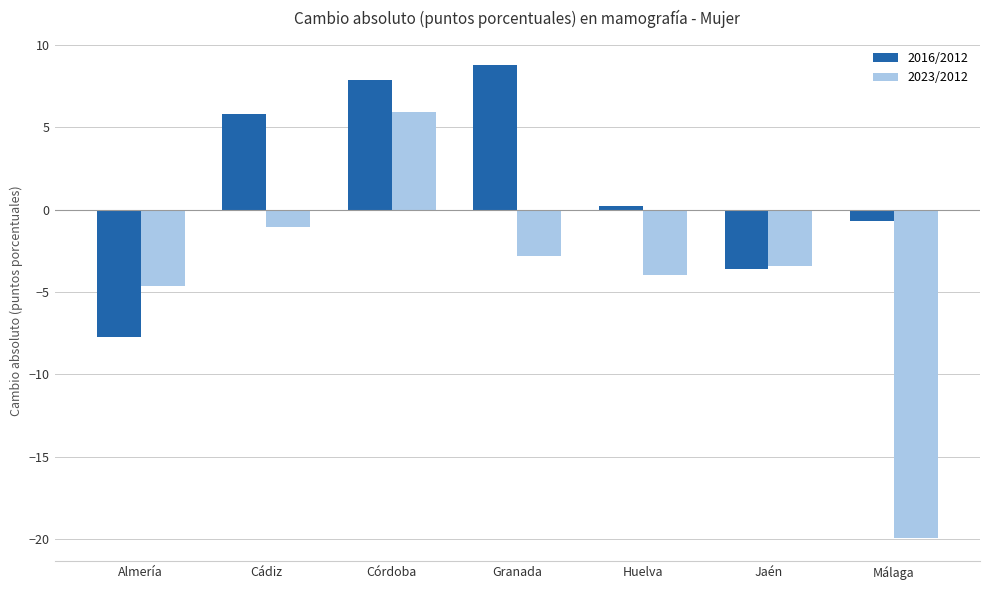

What is the total value across all series at Granada?

6.0